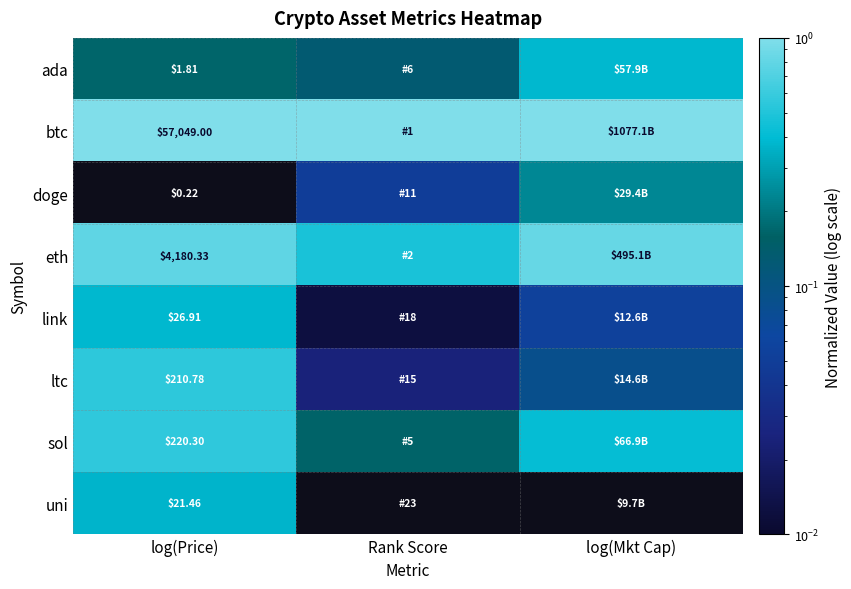

What is the highest value of the doge series?

0.2